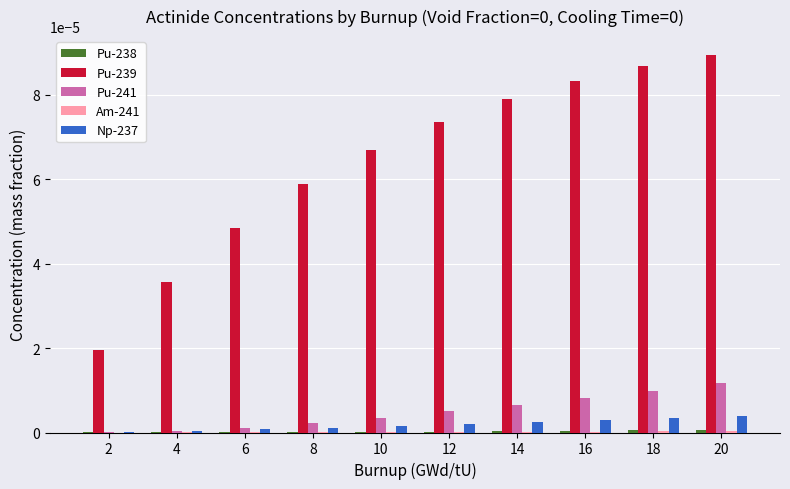

Are the bars grouped side by side (vs. stacked)?

Yes